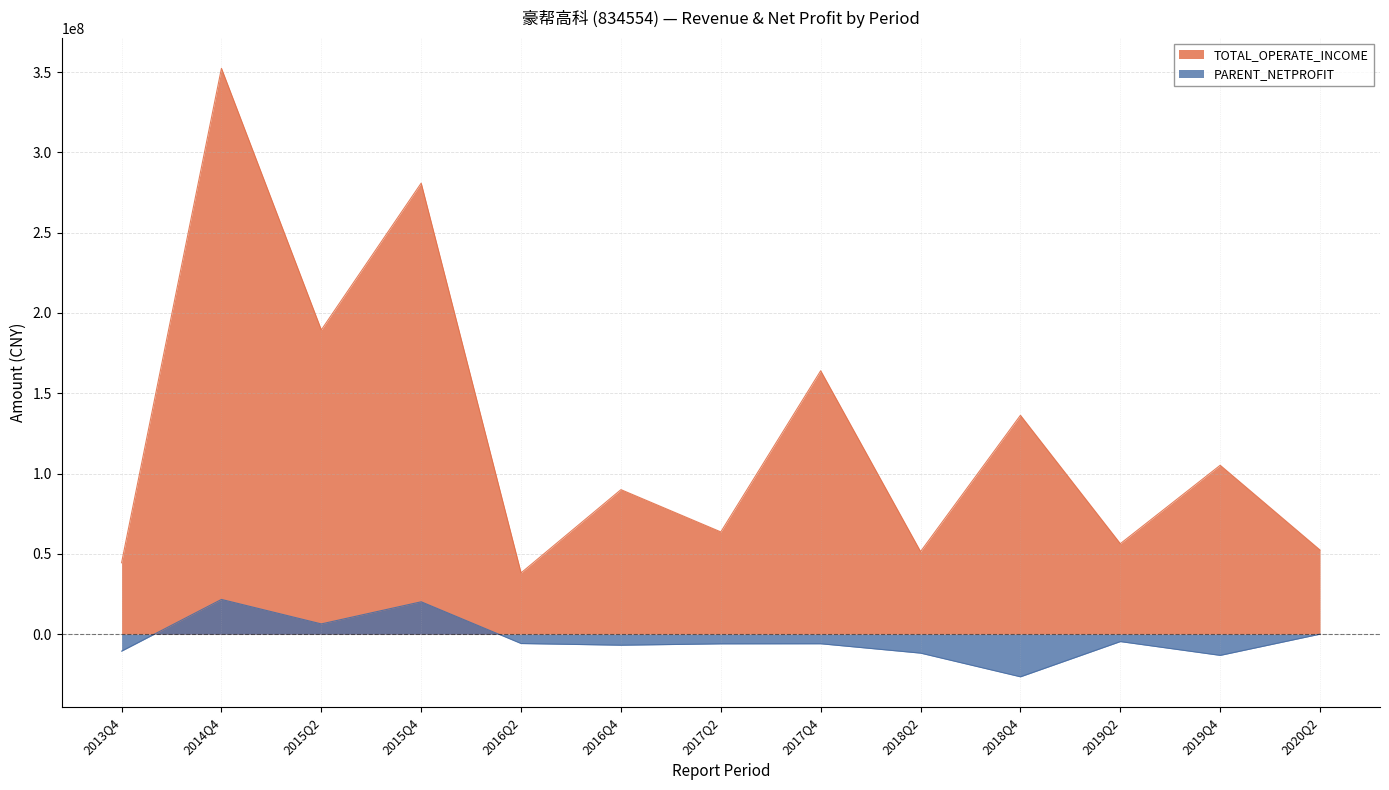

Where does the PARENT_NETPROFIT series first go above -5909835?

2014Q4